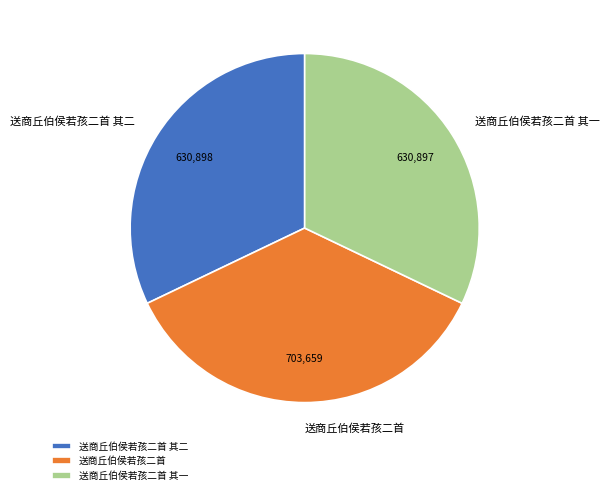

Which category has the biggest portion of the pie?

送商丘伯侯若孩二首